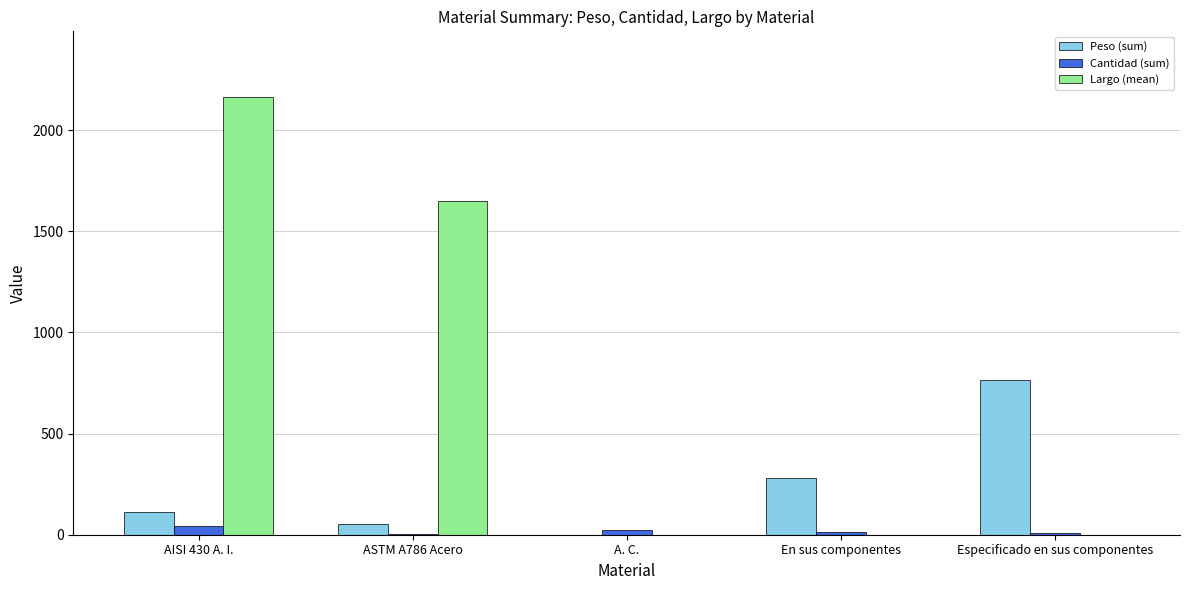

What is the sum of the Cantidad (sum) values at Especificado en sus componentes and En sus componentes?

19.0